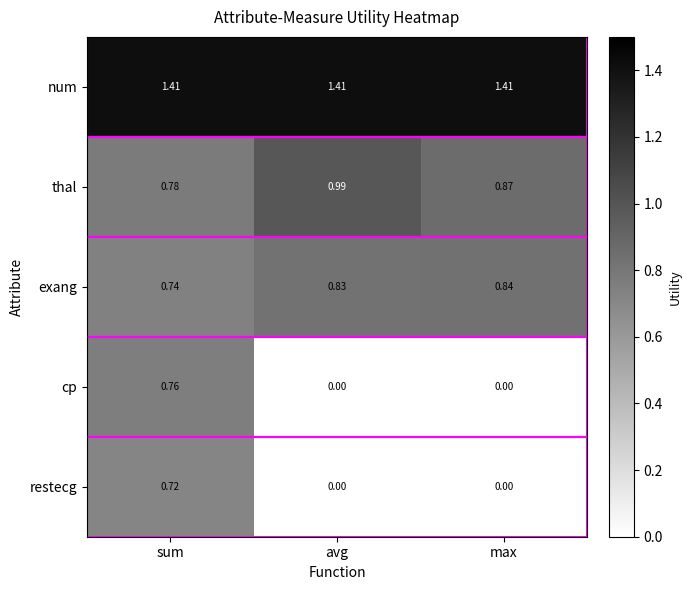

Where is thal nearest to the value 0?

sum